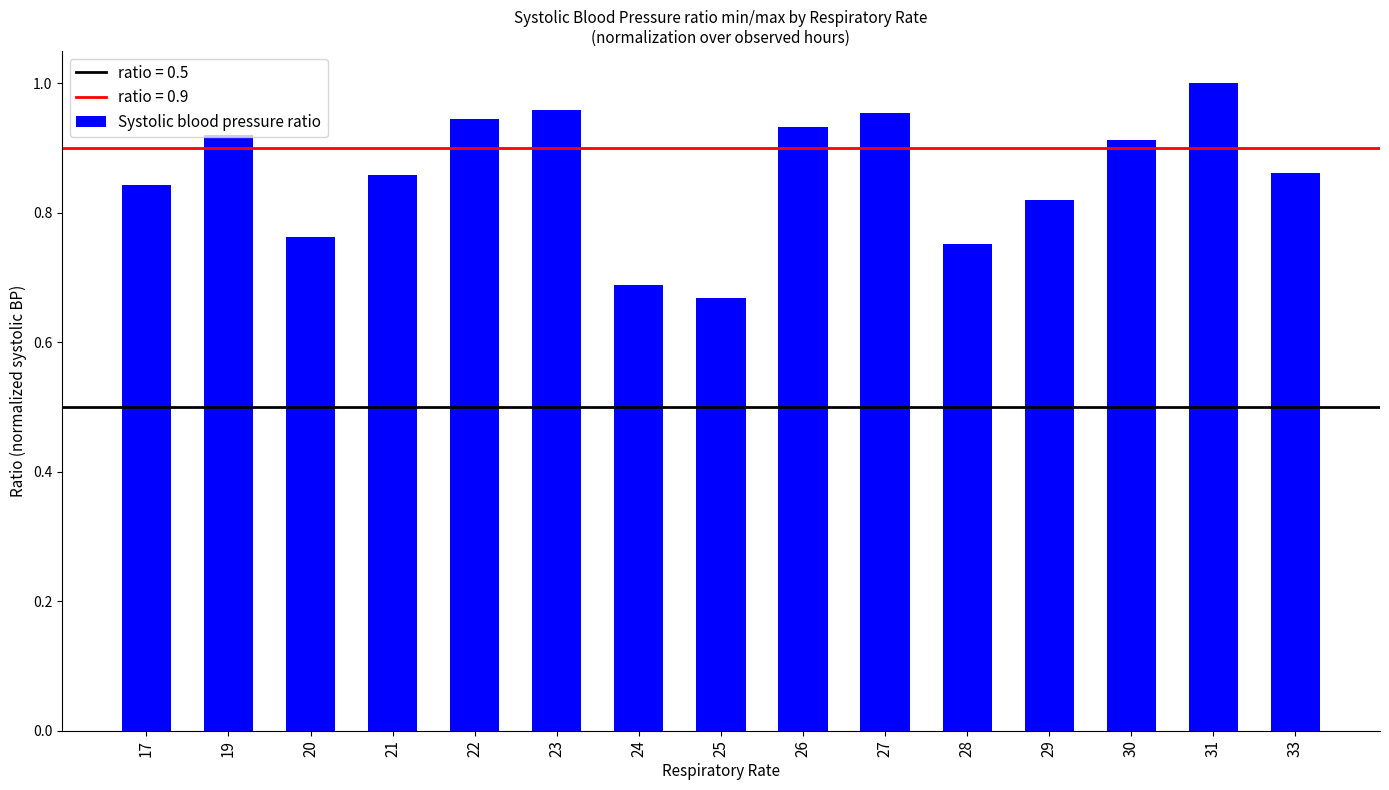

How many bars are there in total?

15